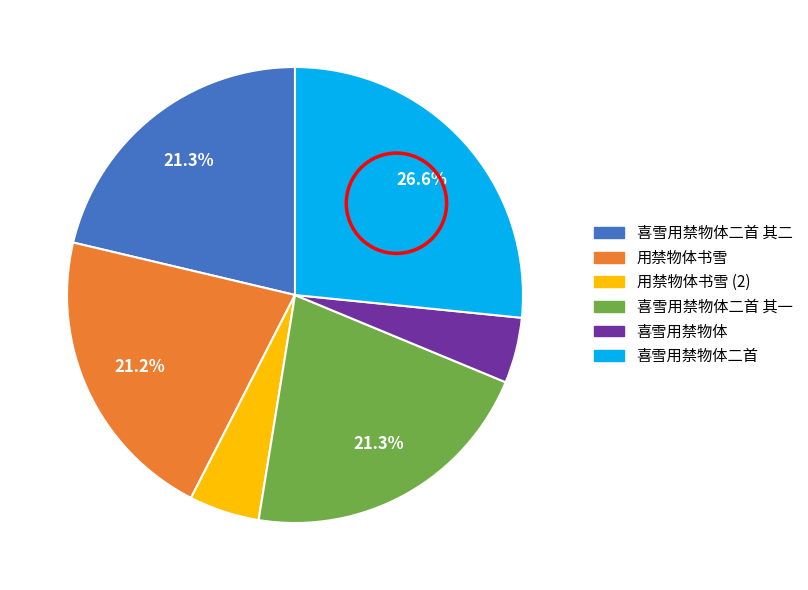

Is there a majority slice in this chart?

No